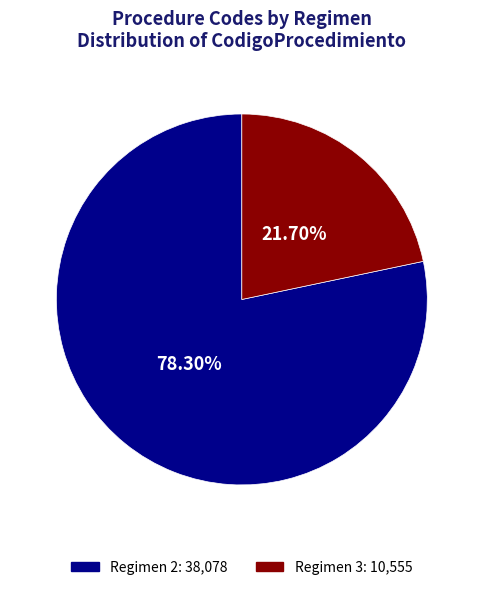

Does any single category account for the majority?

Yes